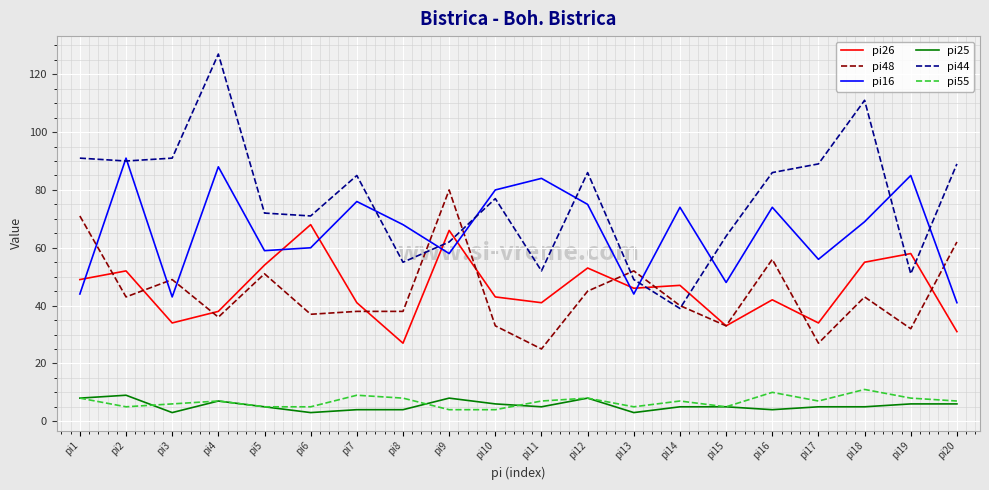

At which category is the sum across all series the highest?

pi4